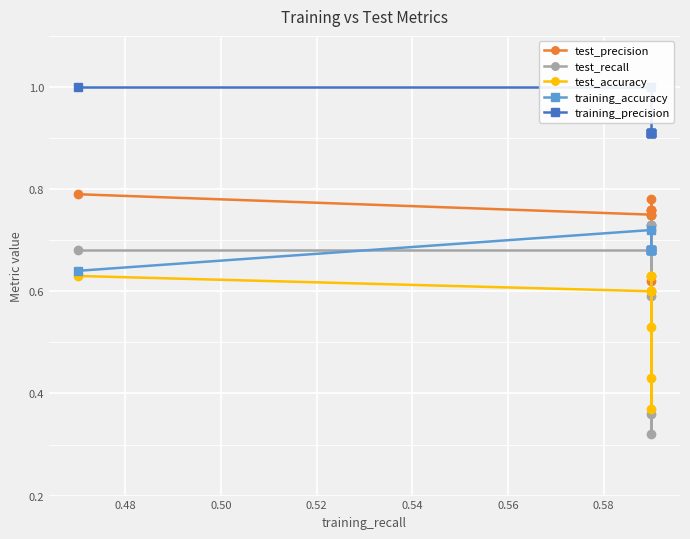

Does the chart display data point markers on the line(s)?

Yes